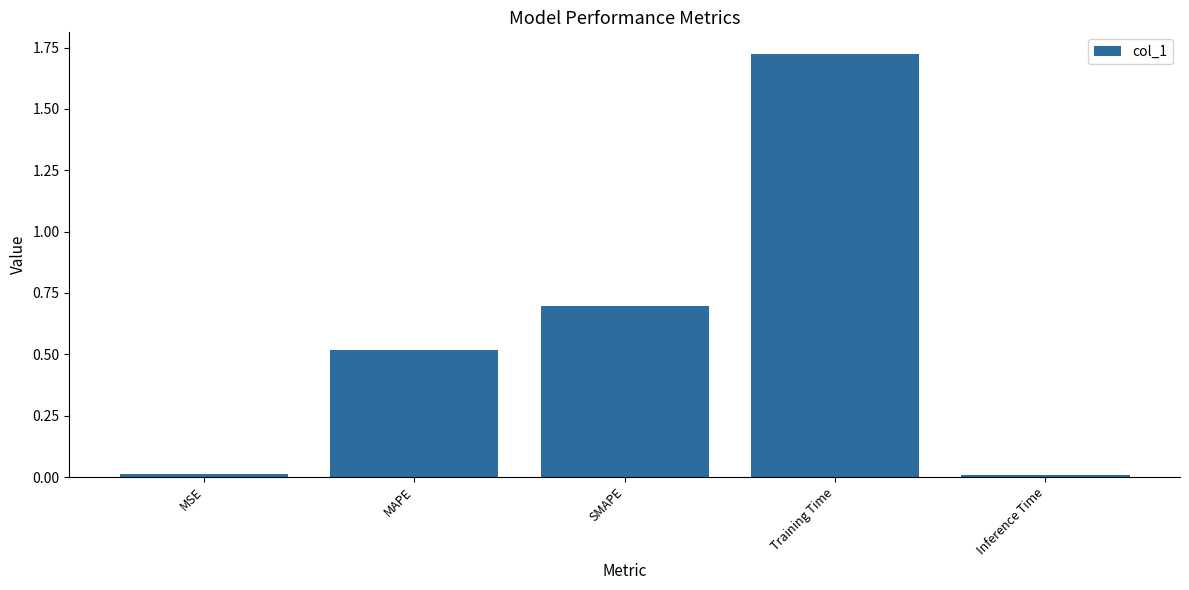

Which category has the highest value across all series?

Training Time